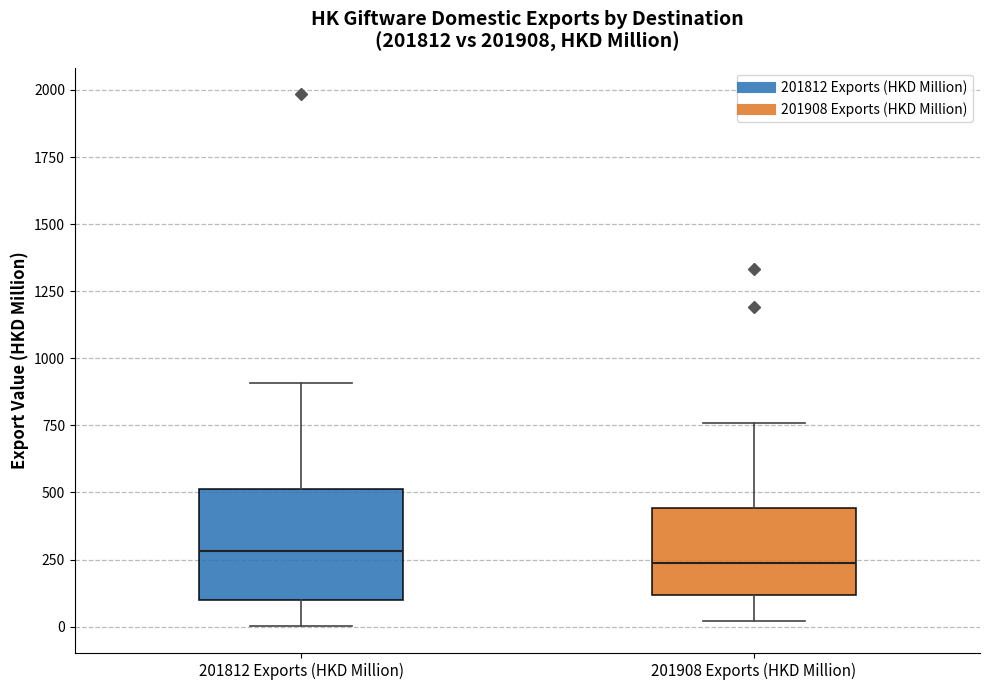

Comparing the boxes themselves (not the whiskers), which one is the tallest?

201812 Exports (HKD Million)